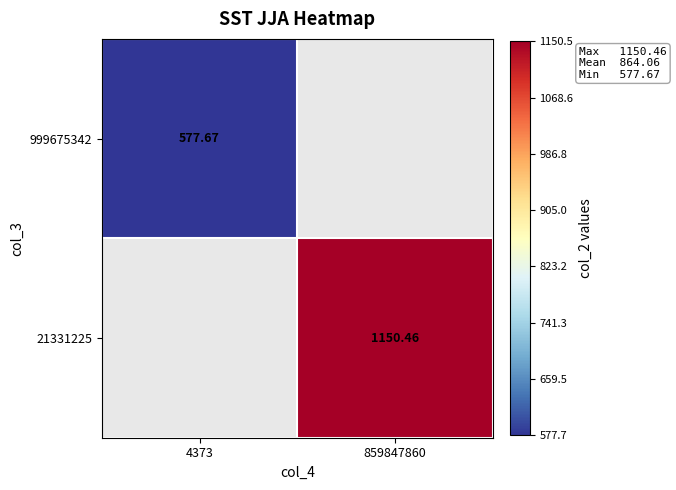

Rank the series by their average value, from highest to lowest.

999675342, 21331225